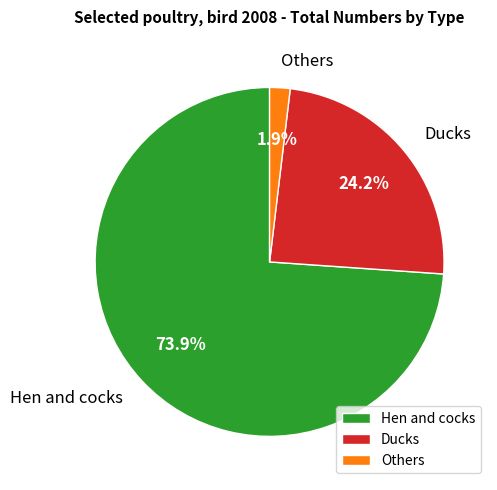

To the nearest percent, what is the difference between the Others and Hen and cocks slice percentages?

72%